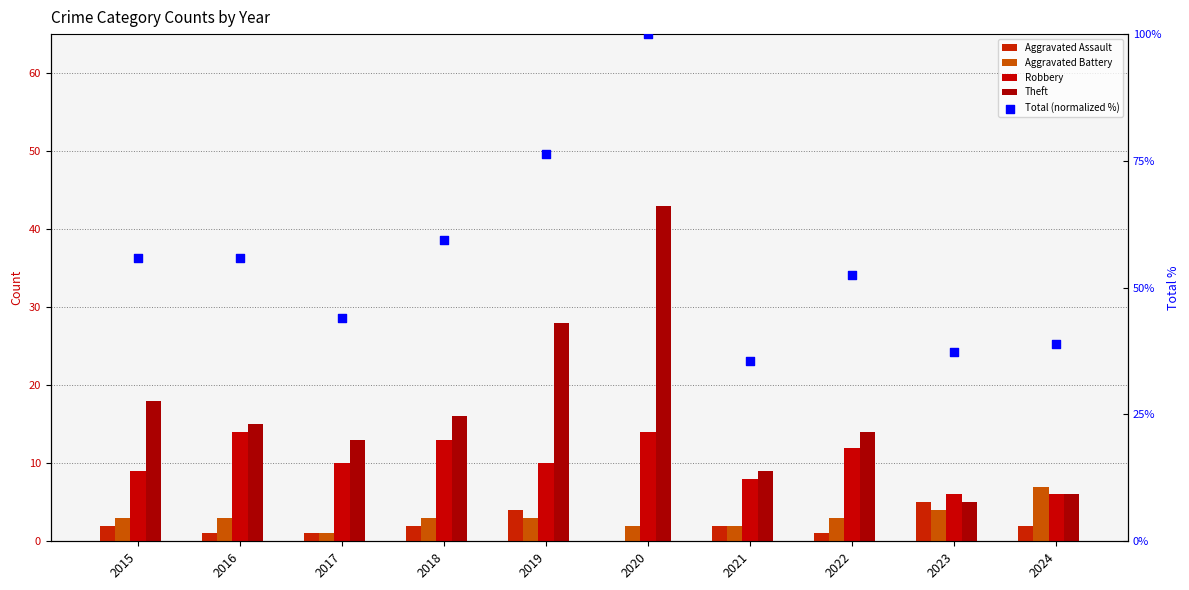

At how many categories does at least one series exceed 36?

9